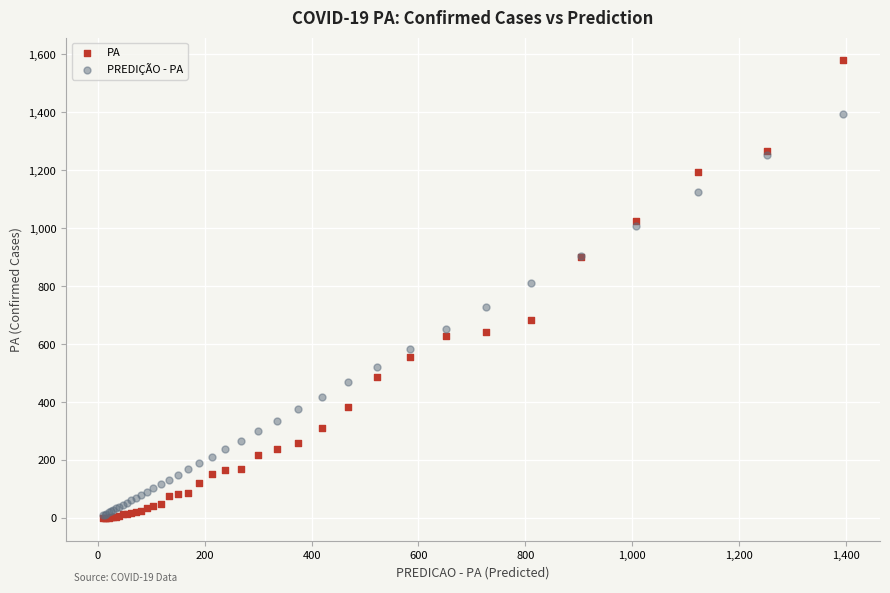

Across all series, what Y value is closest to 790?

811.0